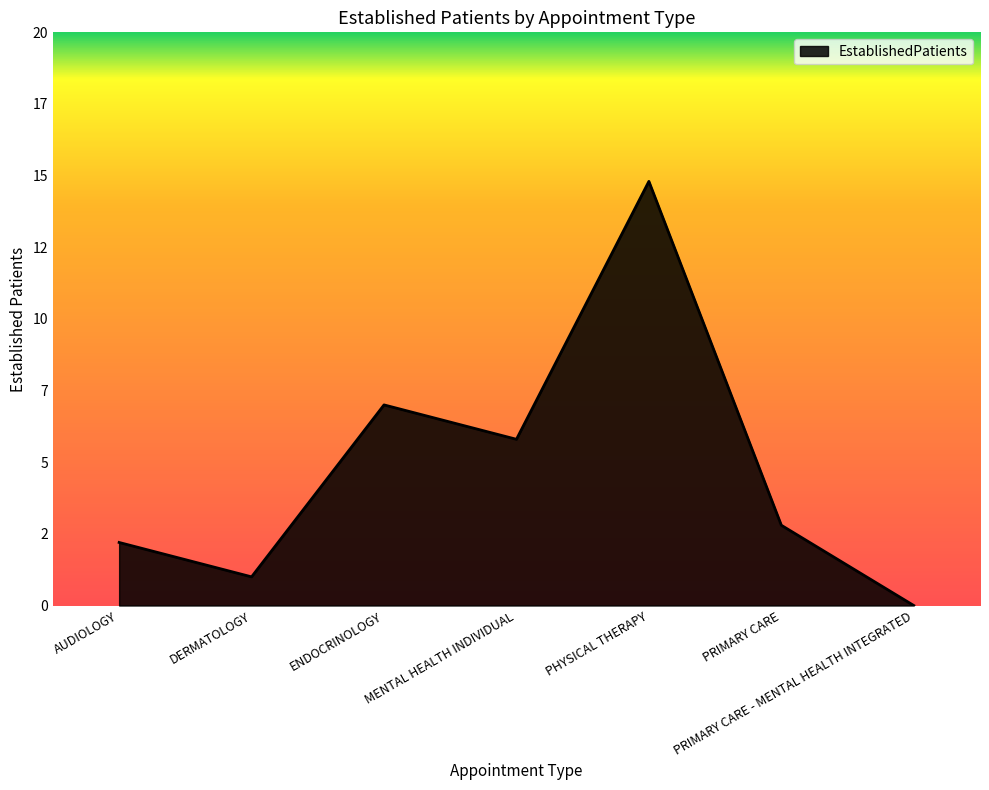

Is this an area chart (filled region under the line)?

Yes